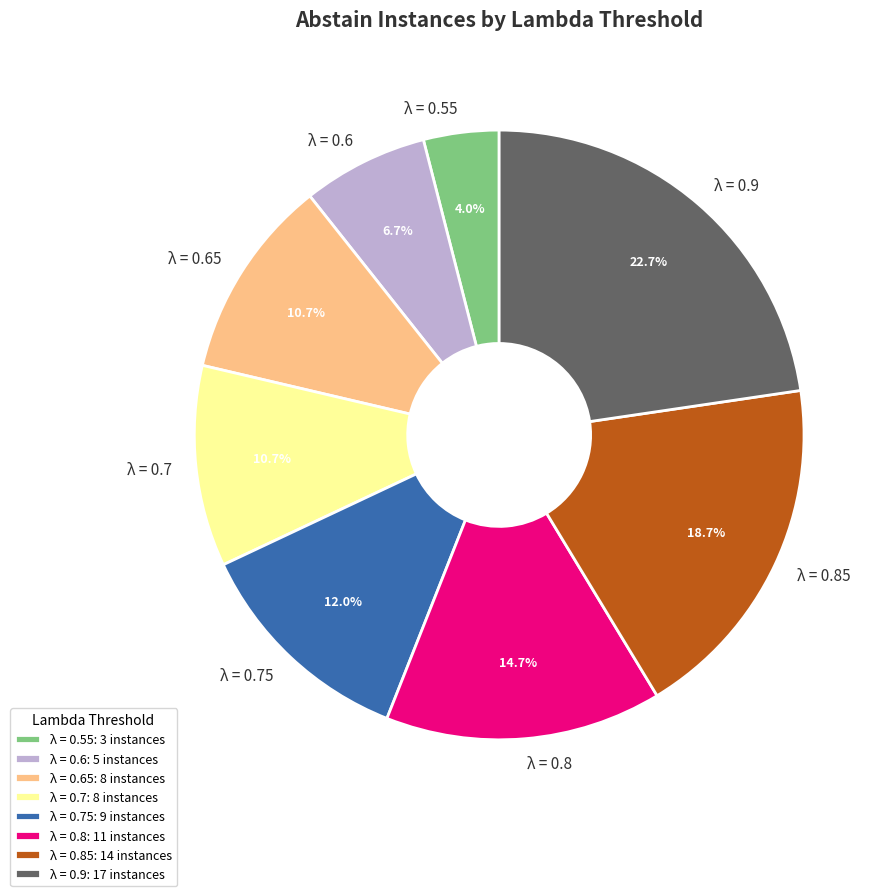

How many segments does this pie chart have?

8